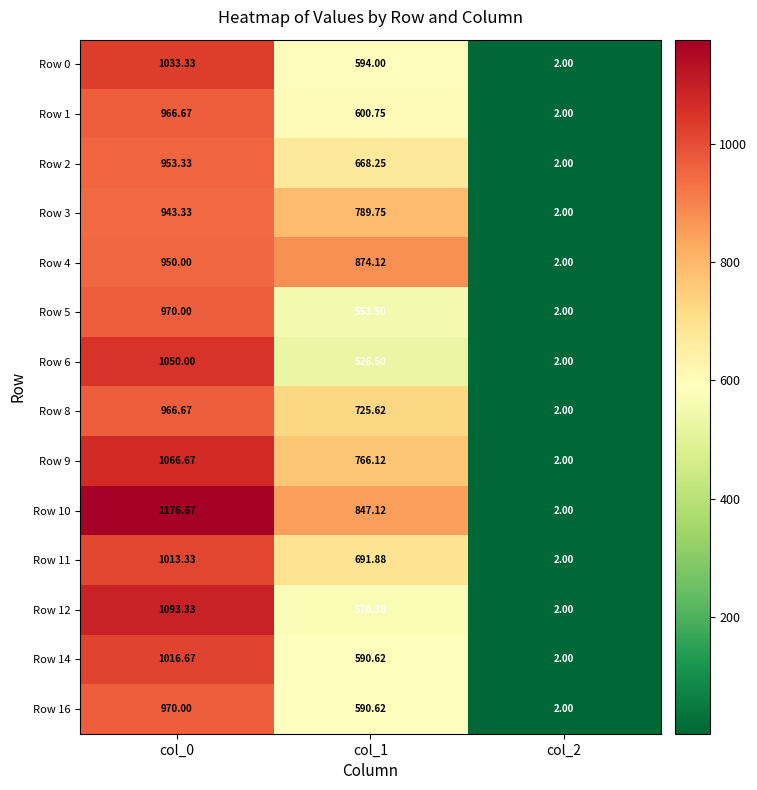

Is the value of Row 14 at col_1 greater than the value of Row 11 at col_1?

No